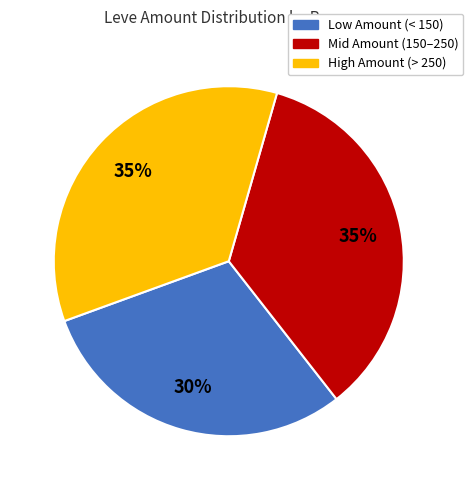

To the nearest percent, what is the difference between the largest and smallest slice percentages?

5%